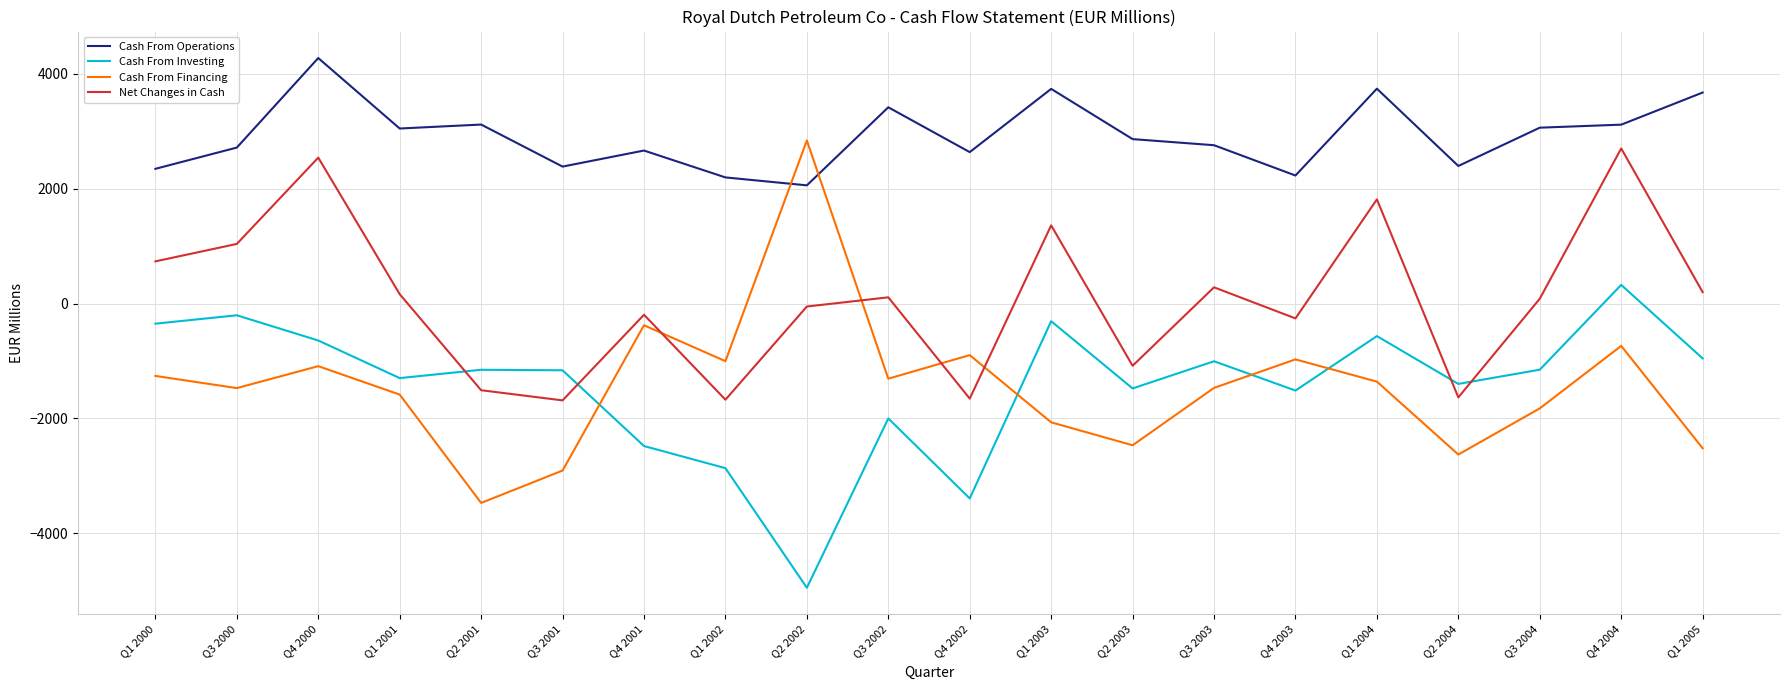

The Cash From Financing series shows -2519.9 at Q1 2005. True or false?

True